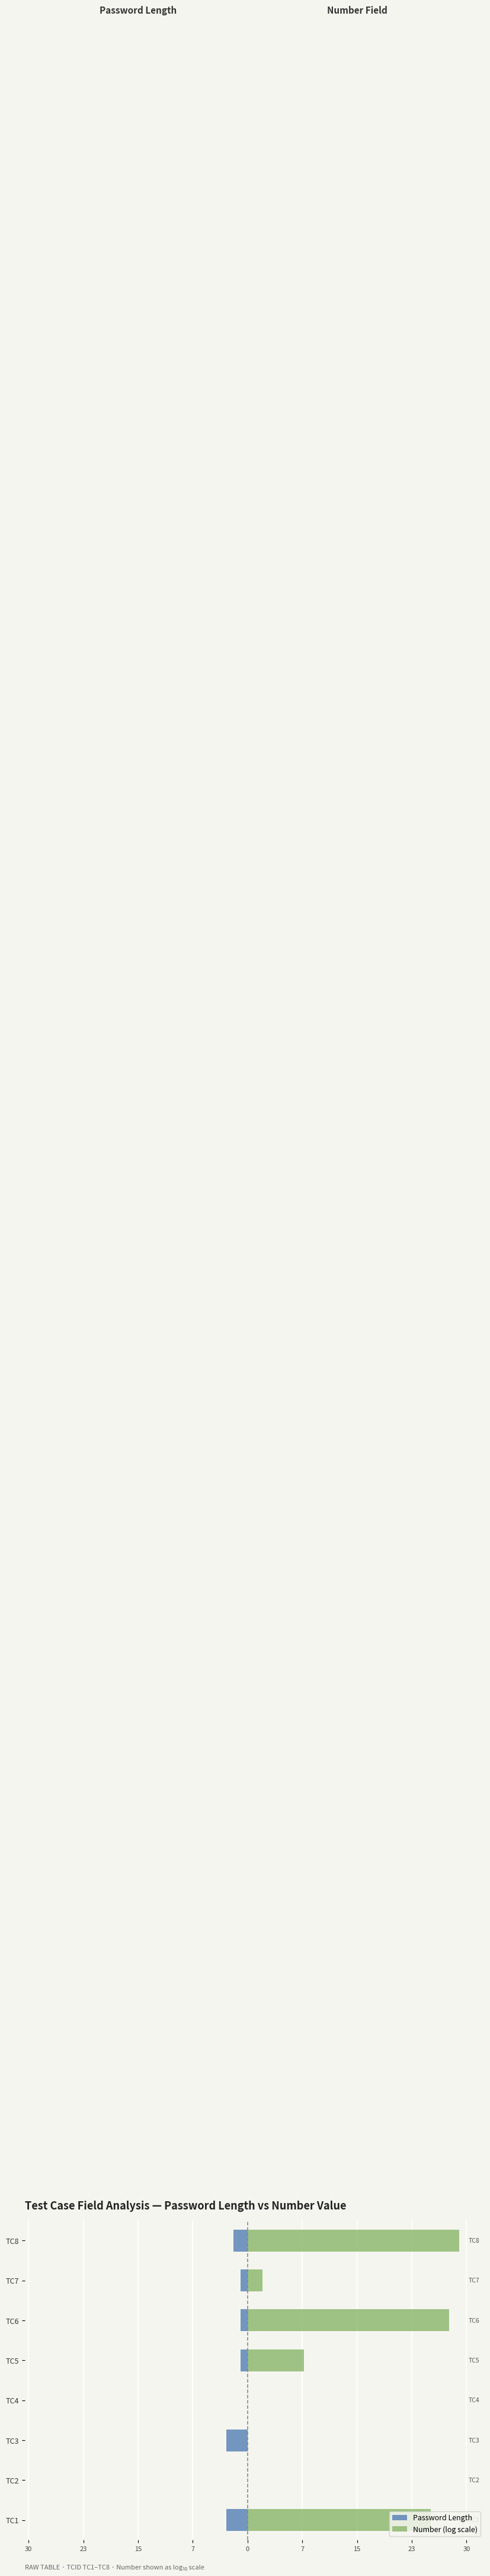

True or false: Number (log scale) has a value of 12.0 at TC4.

False